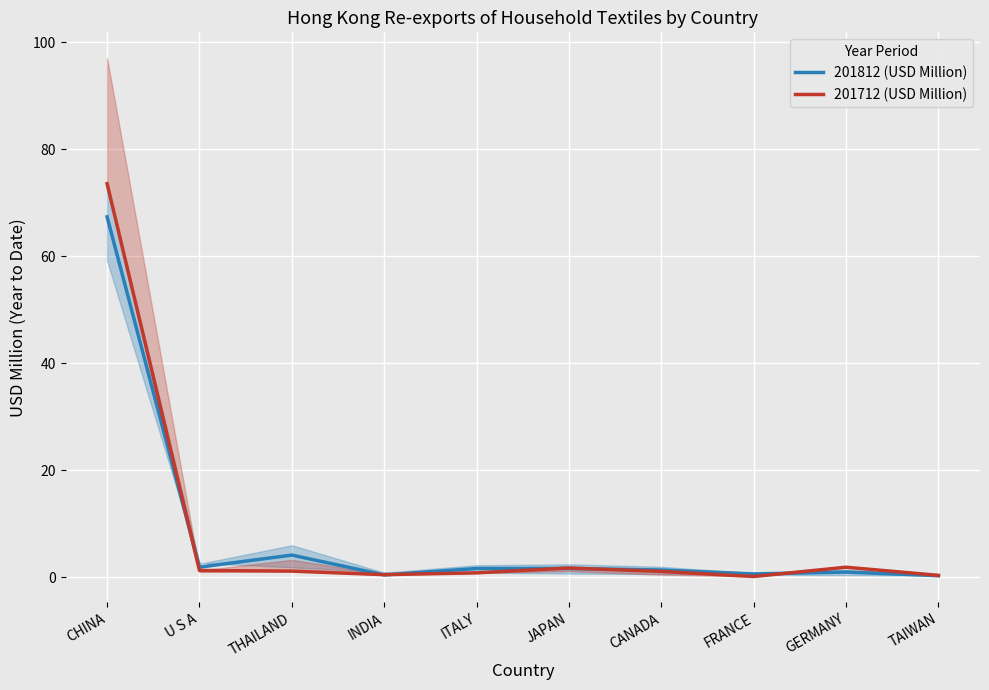

Count the number of categories in the chart.

10